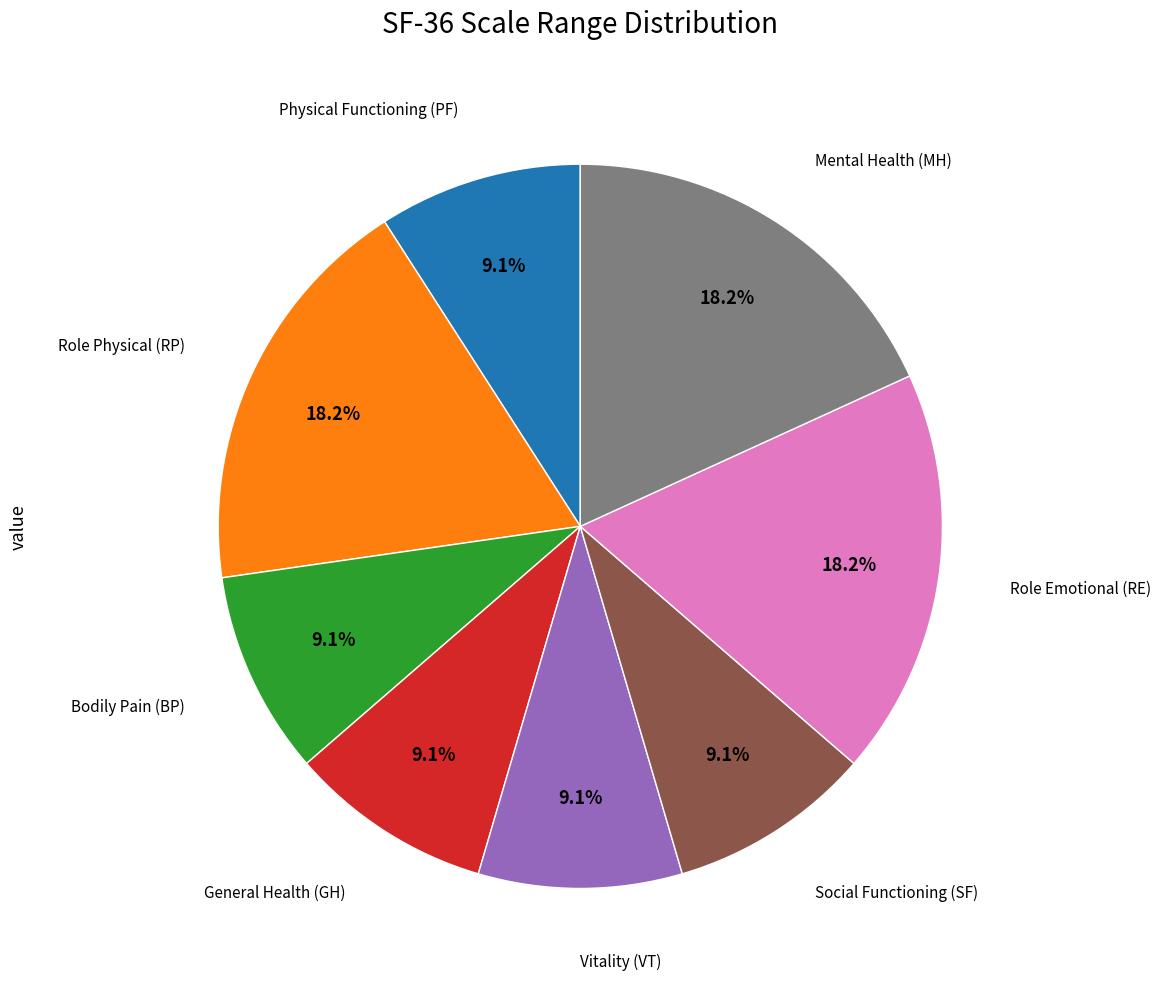

Is there a majority slice in this chart?

No